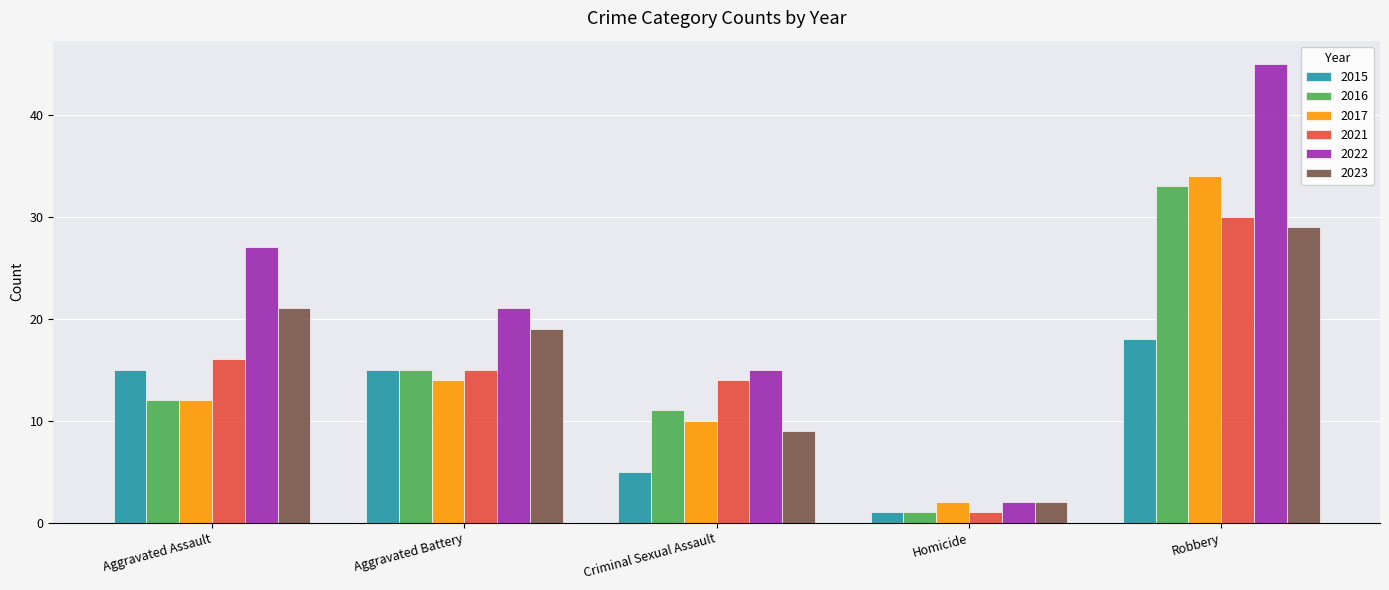

Where is 2022 nearest to the value 23?

Aggravated Battery